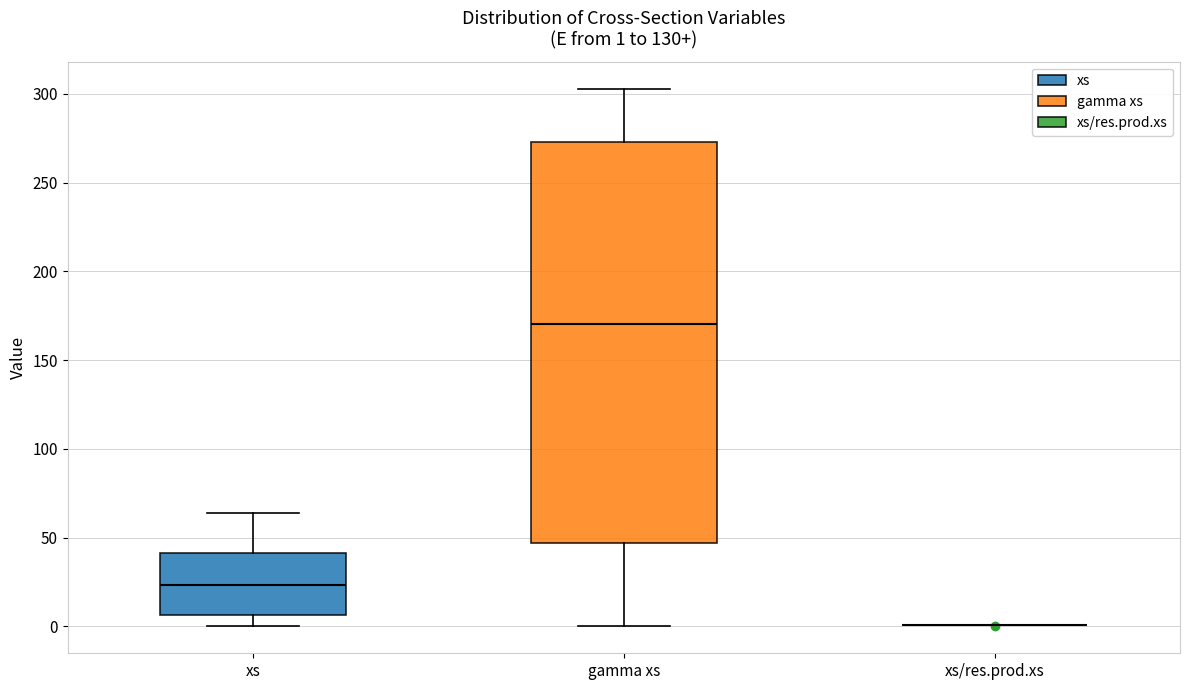

Which box is the tallest, from its lower edge to its upper edge?

gamma xs